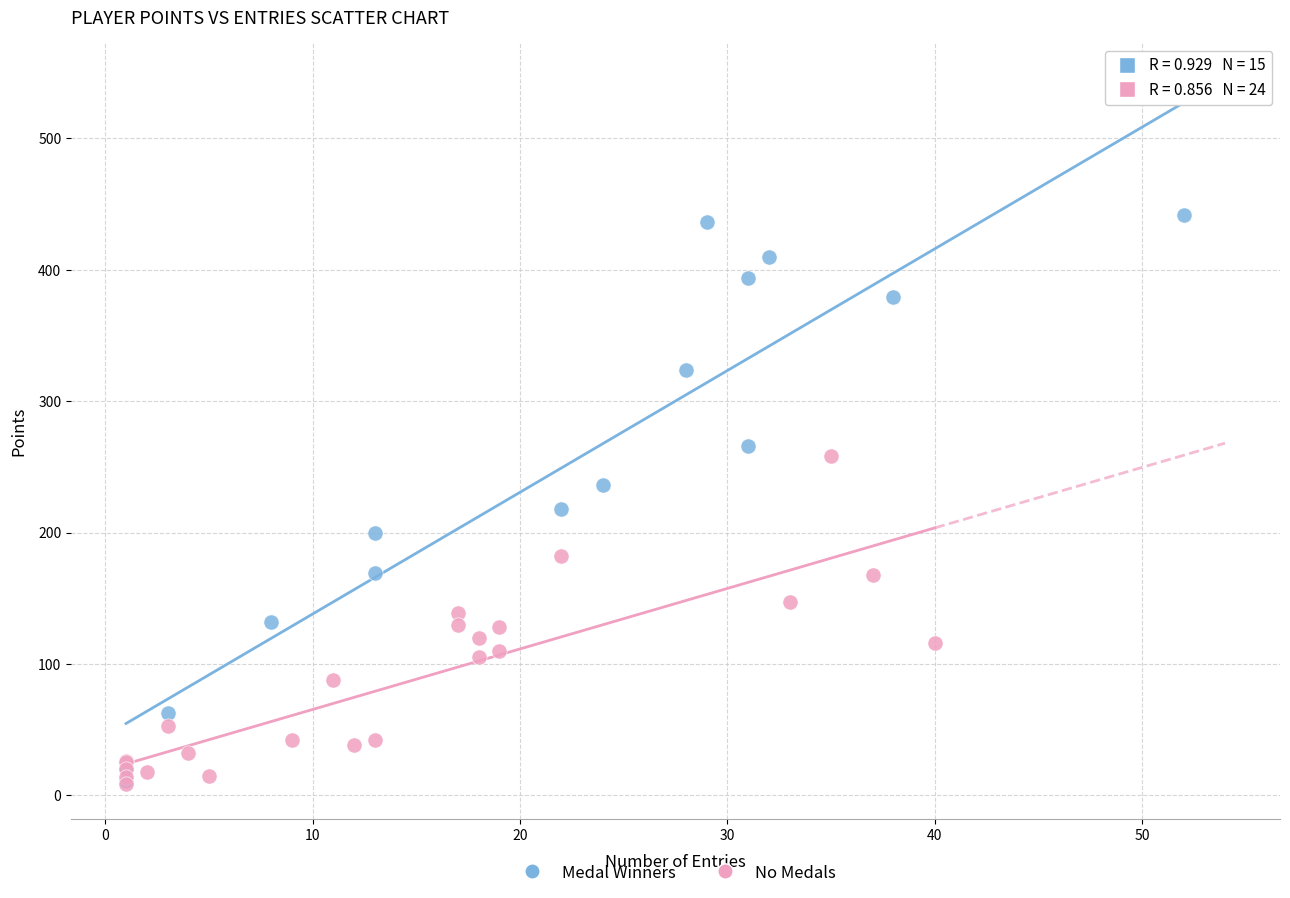

Which series has the largest Y range (max minus min)?

Medal Winners